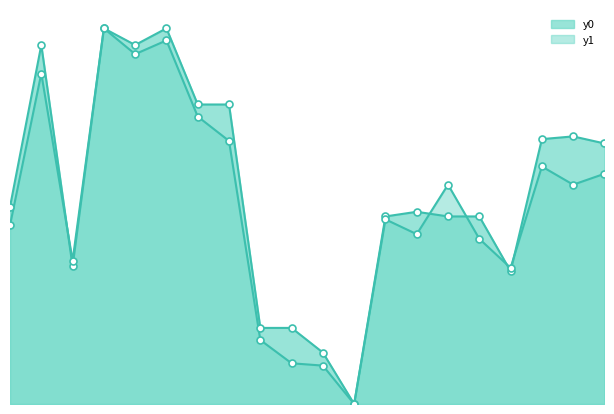

At which category is the sum across all series the highest?

3